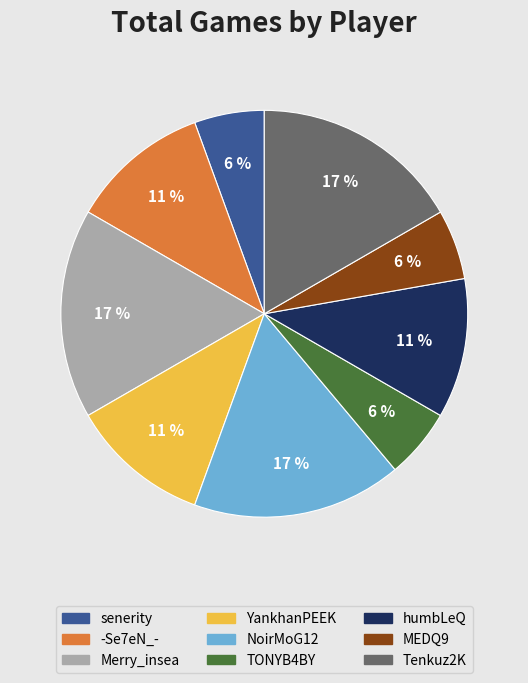

How many slices are in this pie chart?

9